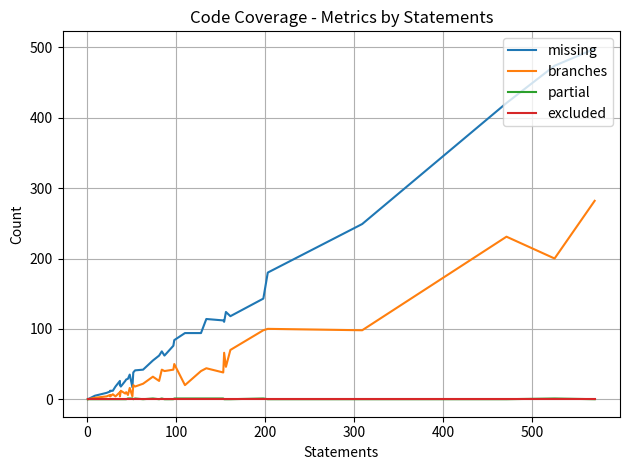

Reading left to right, what are all the values shown in this chart?

missing: 0	5	9	11	12	12	18	26	20	21	18	26	28	29	35	17	38	41	42	55	62	68	62	76	84	94	94	114	112	110	124	118	143	180	249	421	474	498
branches: 0	2	4	6	4	7	4	10	10	4	12	8	10	6	16	4	20	18	22	32	26	42	40	42	50	20	40	44	38	66	46	70	98	100	98	231	200	282
partial: 0	0	0	0	0	0	0	0	0	0	0	0	0	1	1	1	0	1	0	1	0	1	0	0	1	1	1	1	1	0	0	0	1	0	0	0	1	0
excluded: 0	0	0	0	0	0	0	0	0	0	0	0	0	0	0	0	0	0	0	0	0	0	0	0	0	0	0	0	0	0	0	0	0	0	0	0	0	0